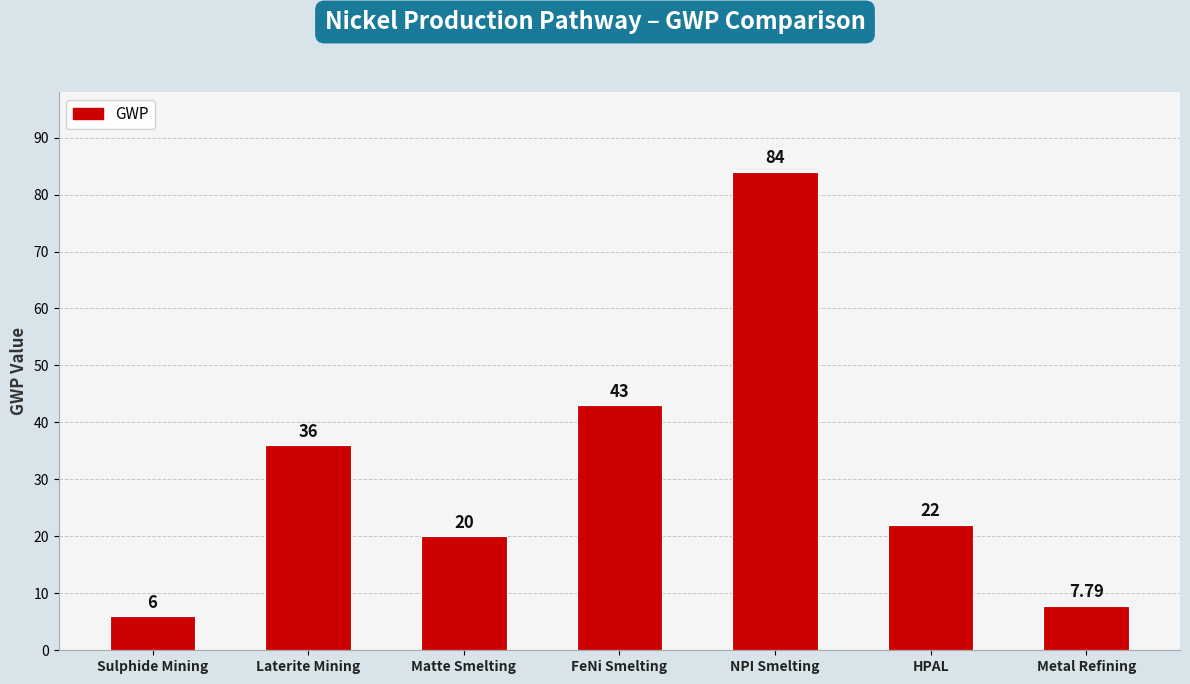

At which label is the value closest to 45?

FeNi Smelting